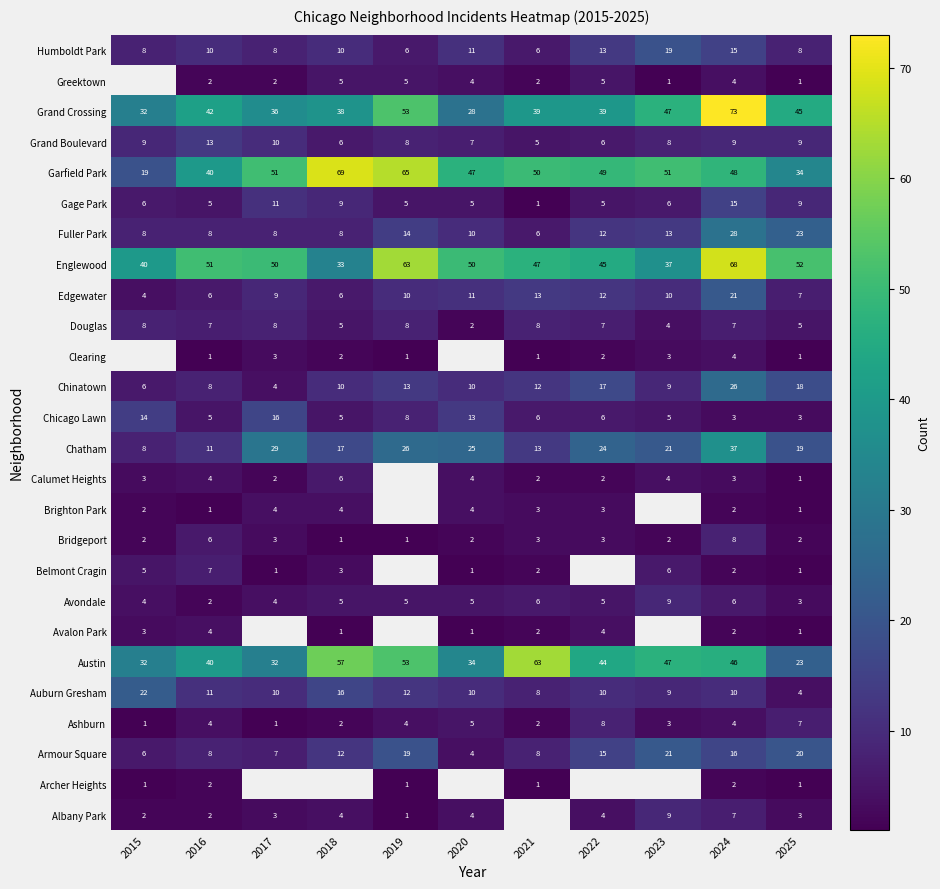

The Belmont Cragin series shows 3 at 2018. True or false?

True